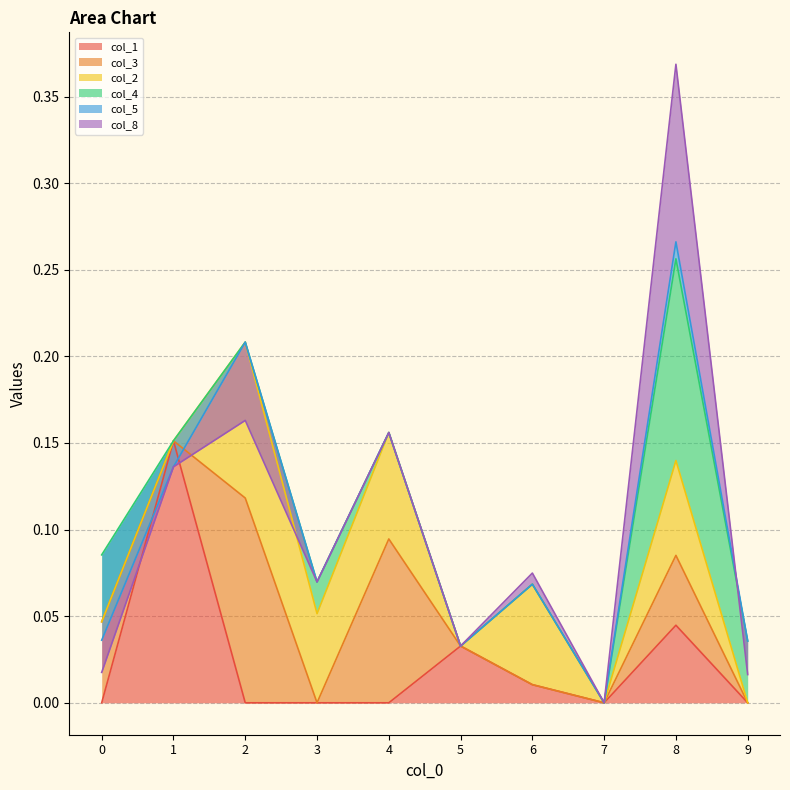

True or false: col_1 has a value of 0.0 at 2.

True